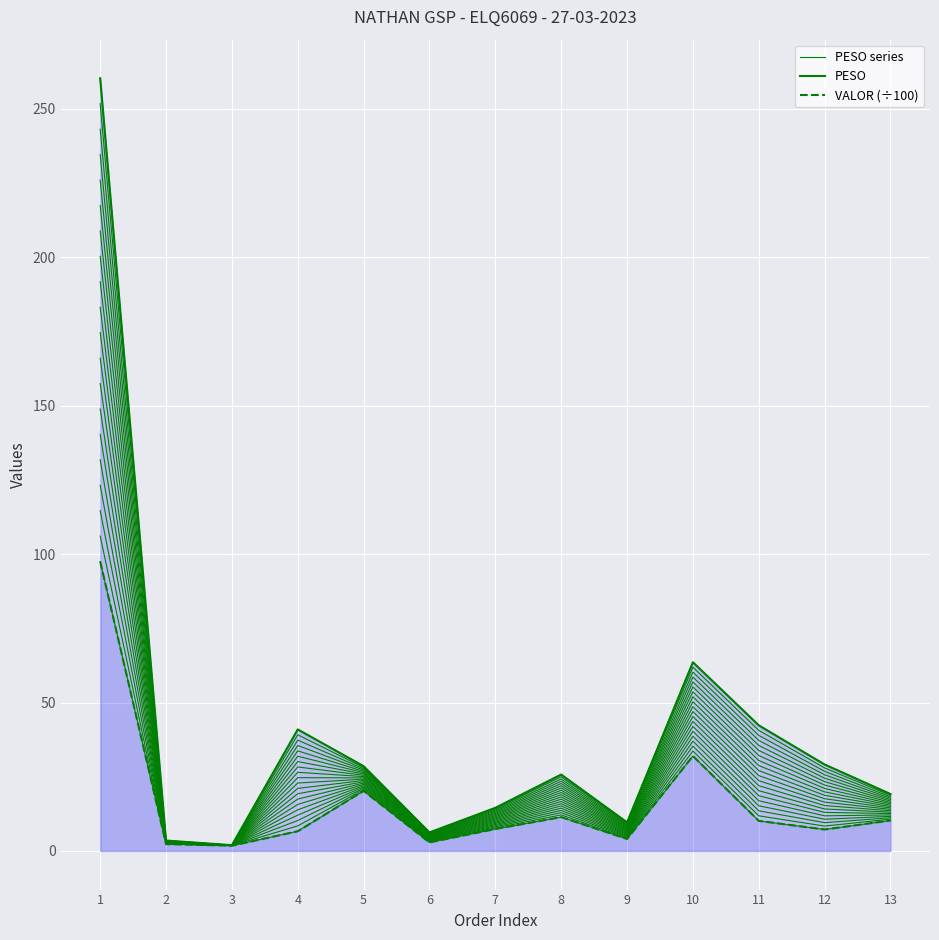

What is the difference between the second highest and second lowest values in the PESO series?

60.1